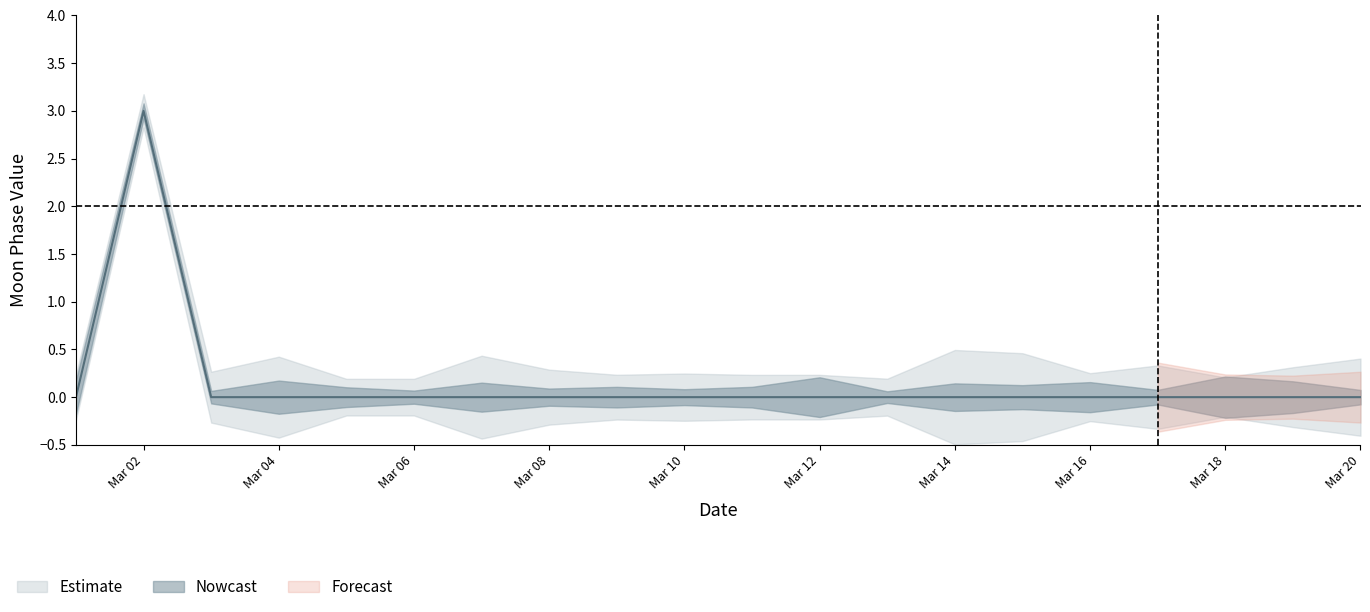

What is the sum of all values?

3